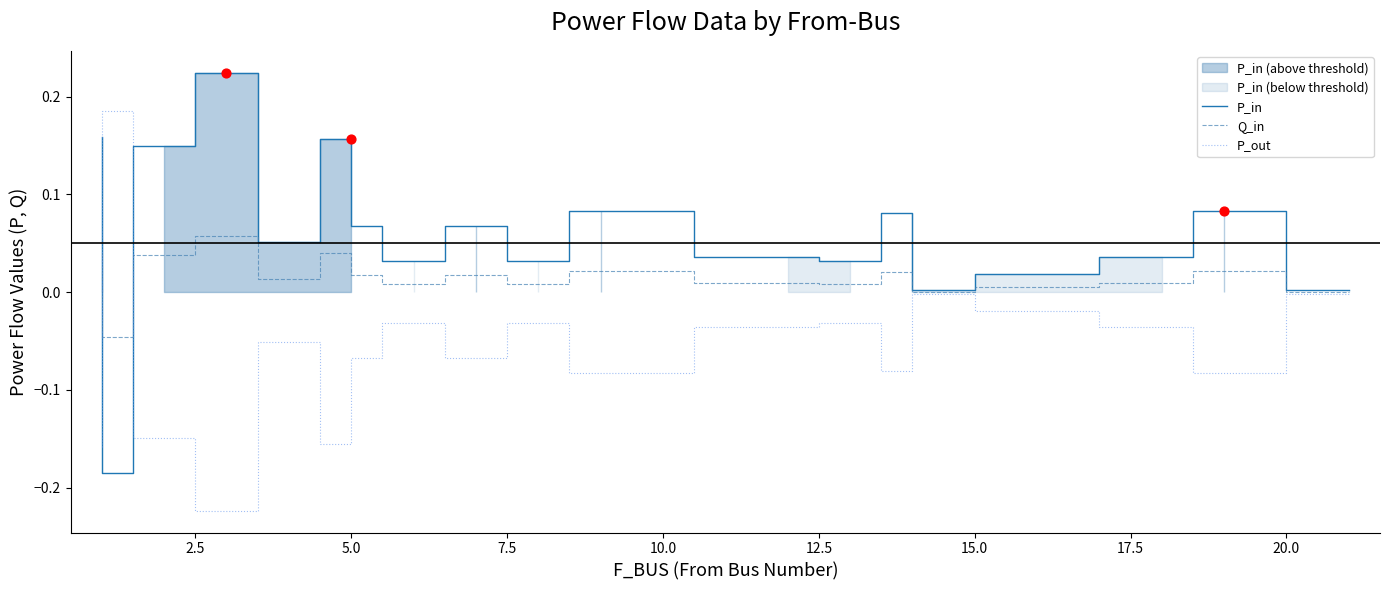

At how many categories does at least one series exceed 0?

19